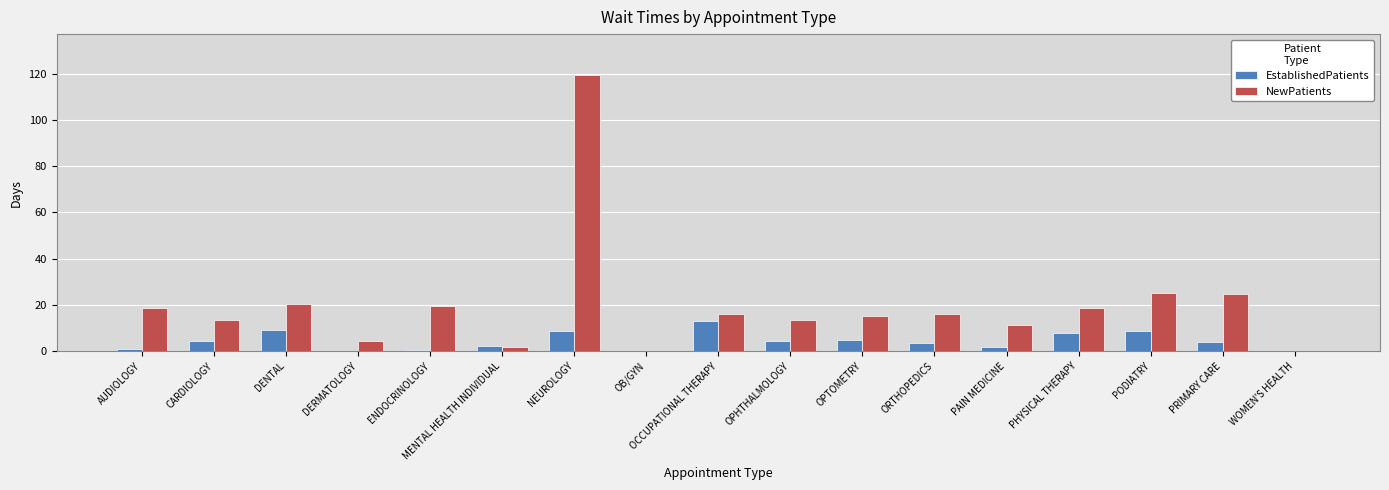

What is the maximum value shown in the chart?

119.3